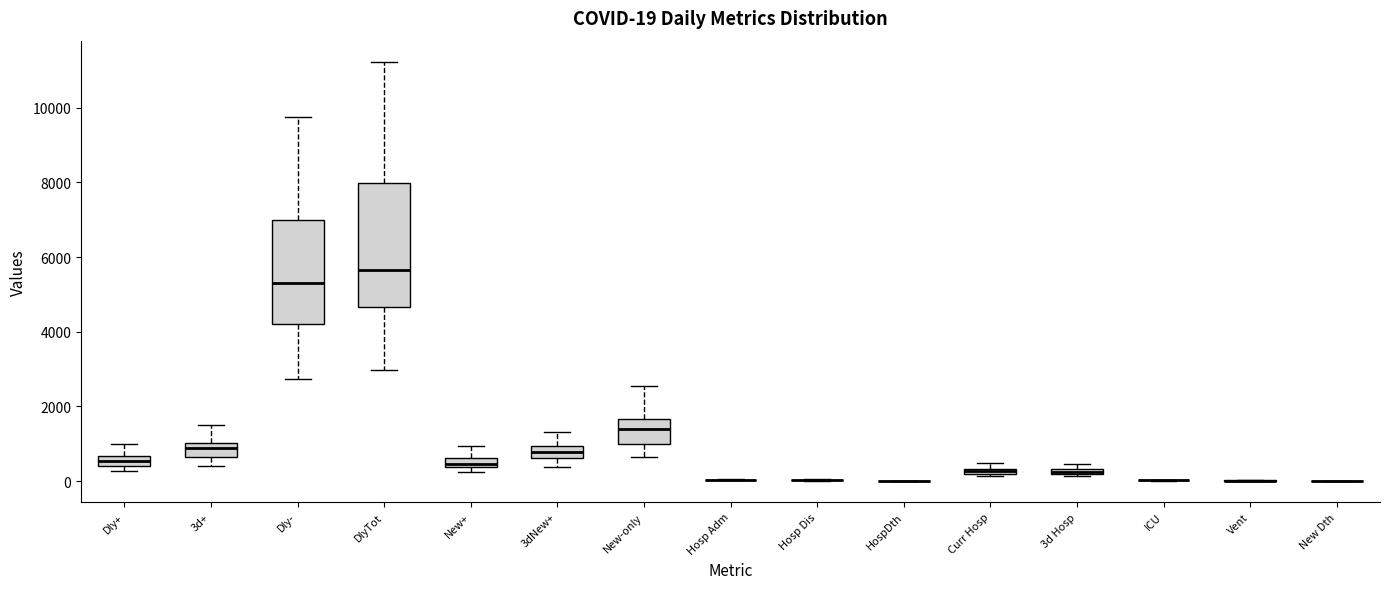

Comparing the boxes themselves (not the whiskers), which one is the tallest?

DlyTot